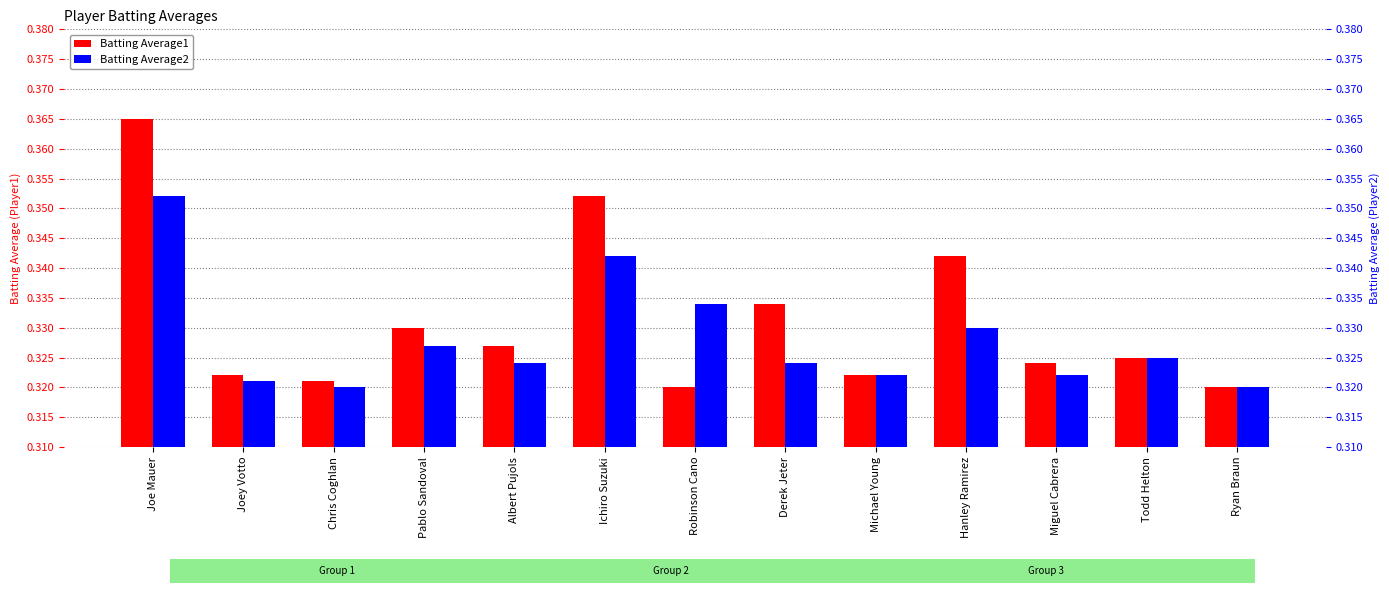

Reading right to left, what are all the values shown in this chart?

Batting Average1: 0.3	0.3	0.3	0.3	0.3	0.3	0.3	0.4	0.3	0.3	0.3	0.3	0.4
Batting Average2: 0.3	0.3	0.3	0.3	0.3	0.3	0.3	0.3	0.3	0.3	0.3	0.3	0.4